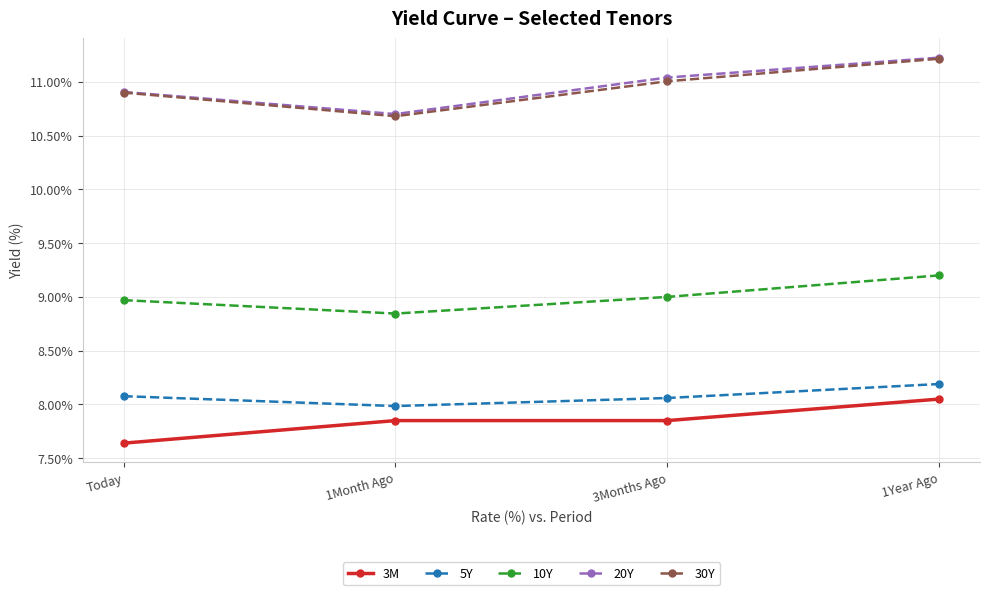

What is the value of the 10Y point at the 3rd from the left?

9.0